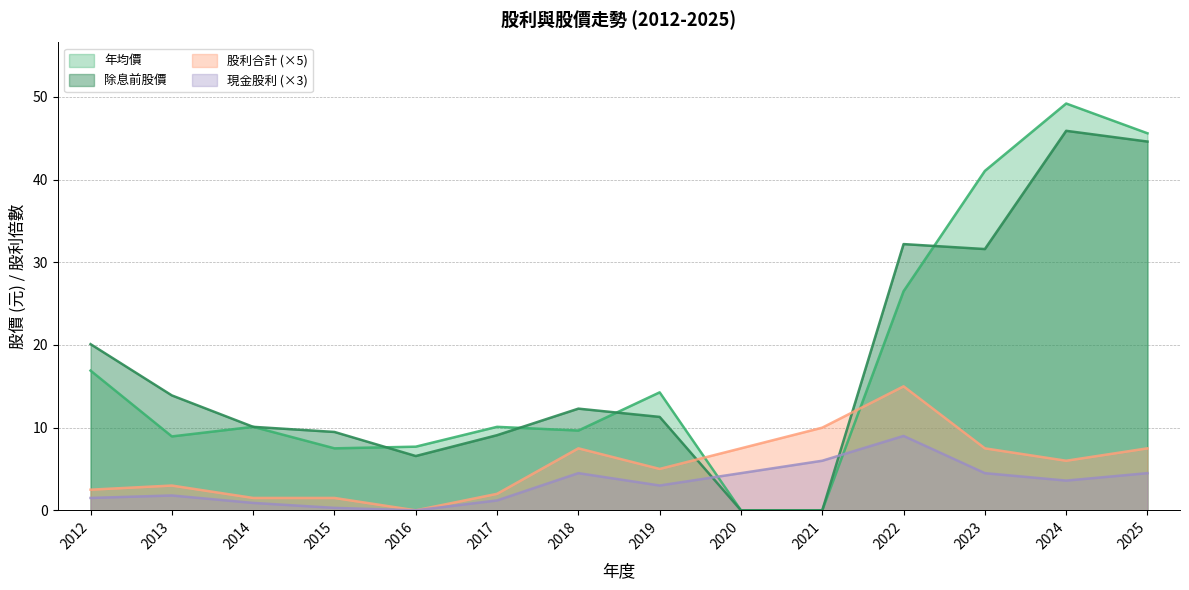

Where is 年均價 nearest to the value 24?

2022